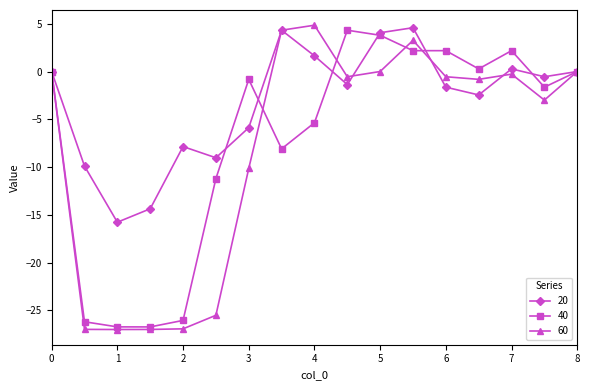

Rank the series by their average value, from highest to lowest.

20, 40, 60